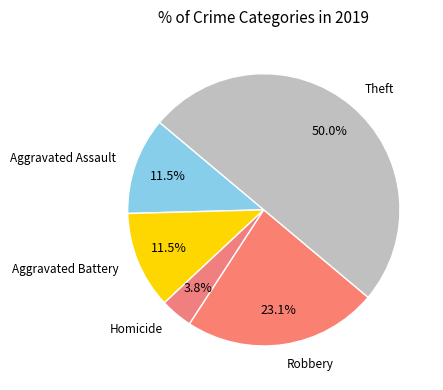

Between Homicide and Aggravated Assault, which is larger?

Aggravated Assault